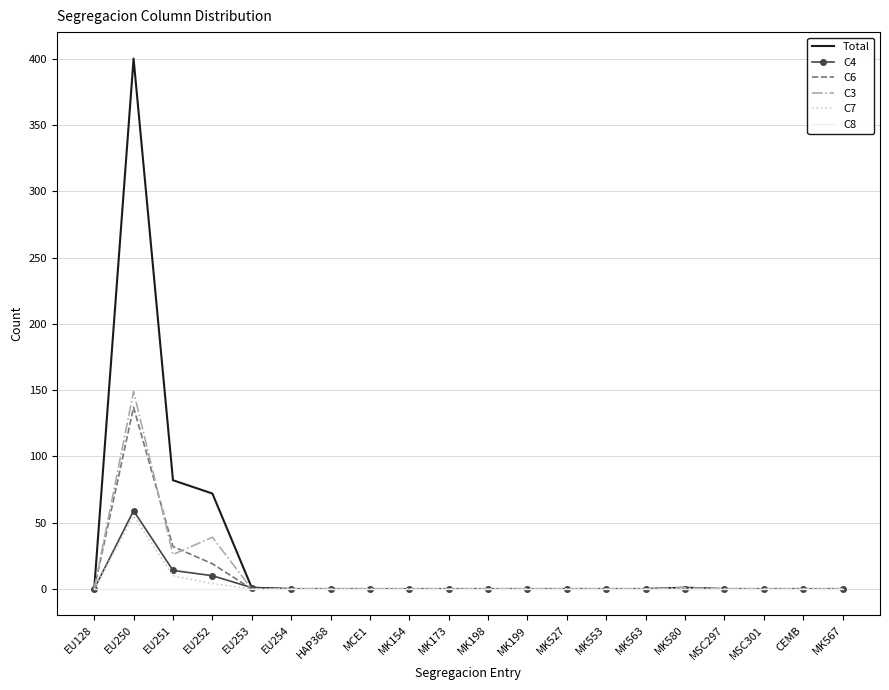

Which category has the highest value in the Total series?

EU250